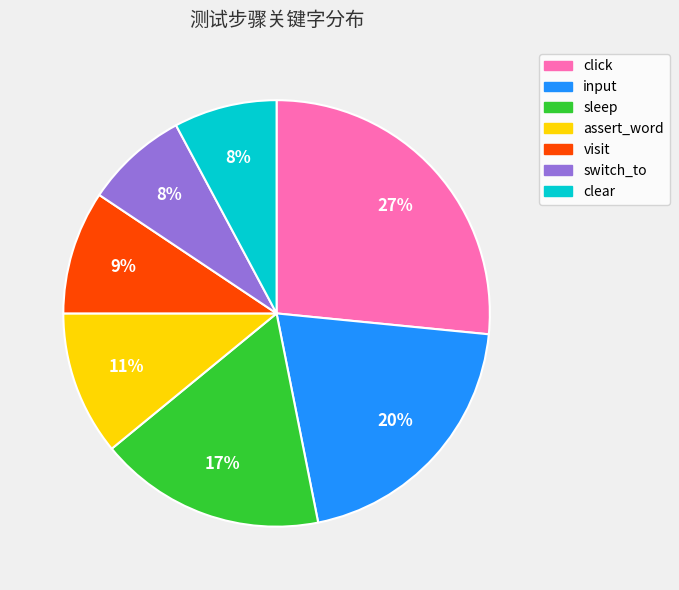

Is the sum of sleep and click greater than half?

No